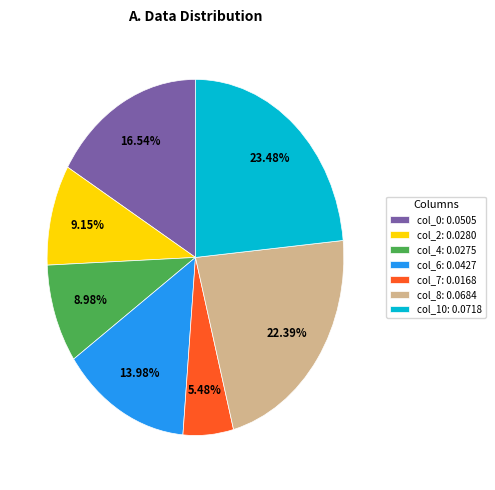

Between col_7: 0.0168 and col_2: 0.0280, which is larger?

col_2: 0.0280